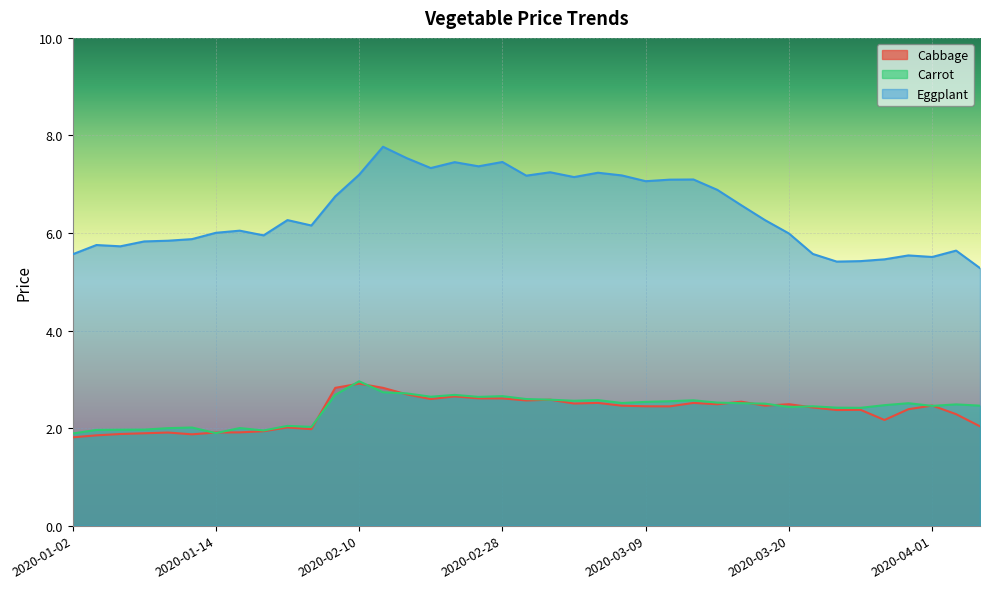

At how many categories does at least one series exceed 4?

39